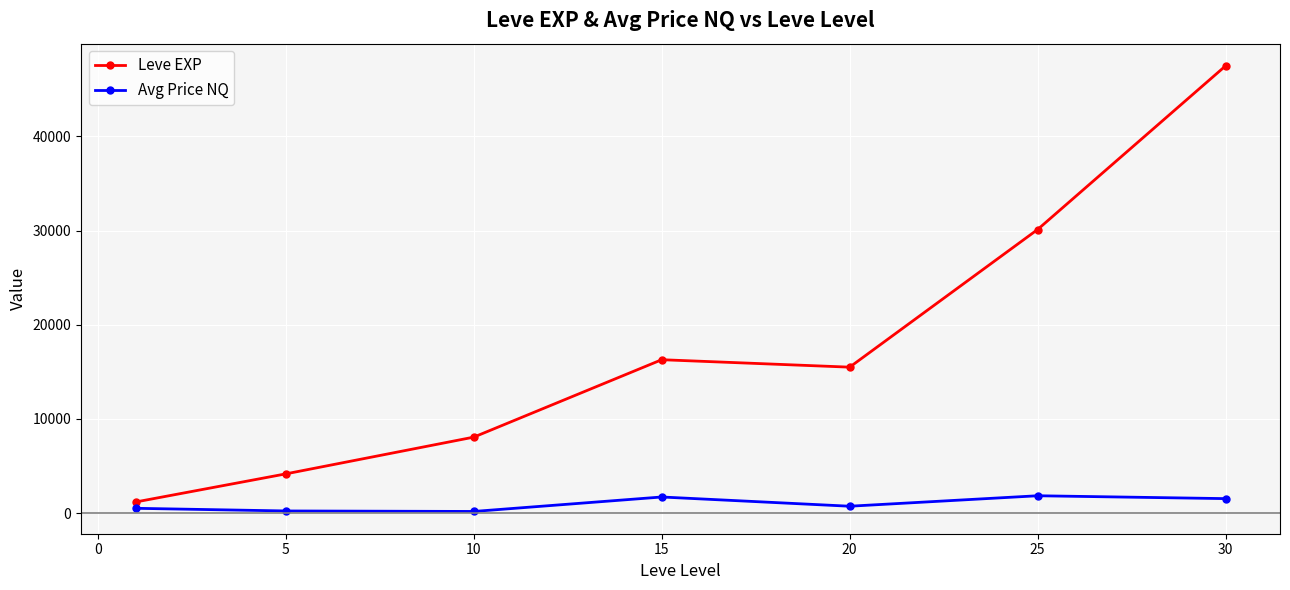

Does the chart display data point markers on the line(s)?

Yes